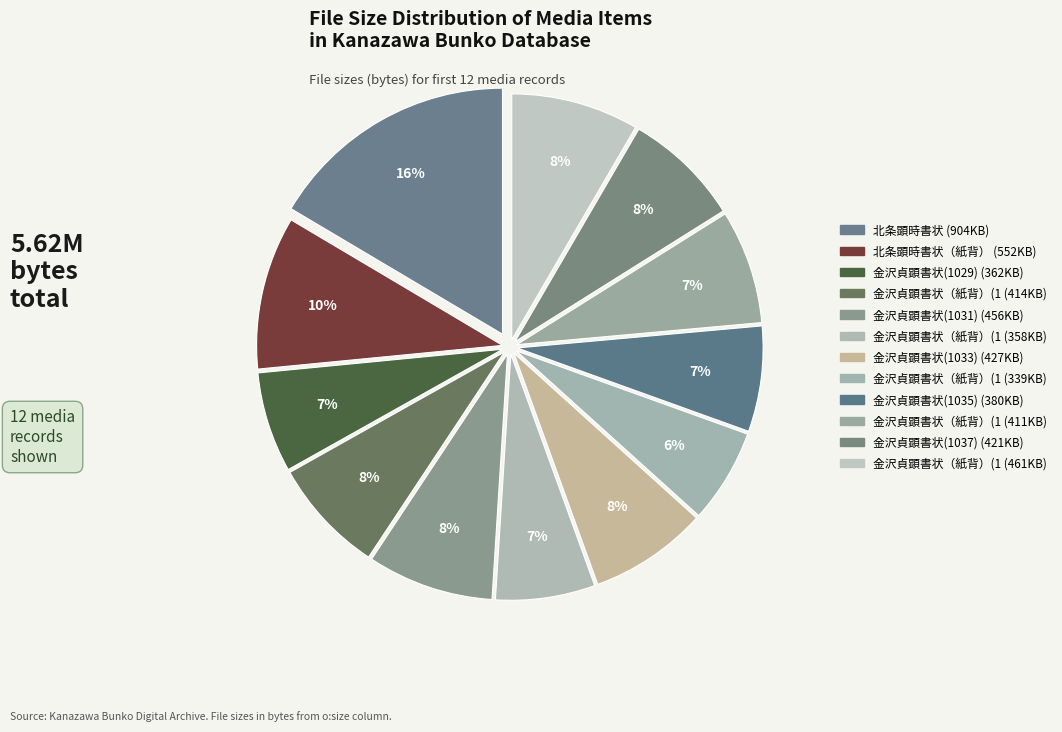

Is there a majority slice in this chart?

No